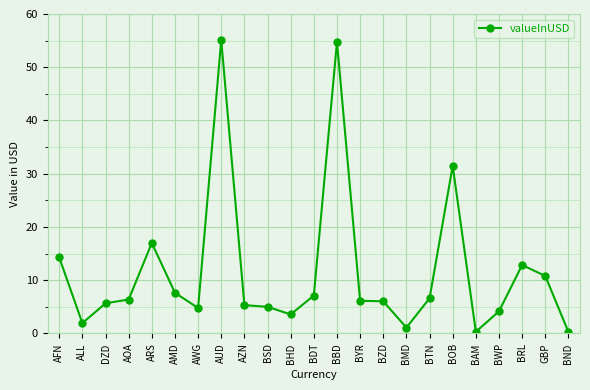

What is the label of the 14th point from the right?

BSD